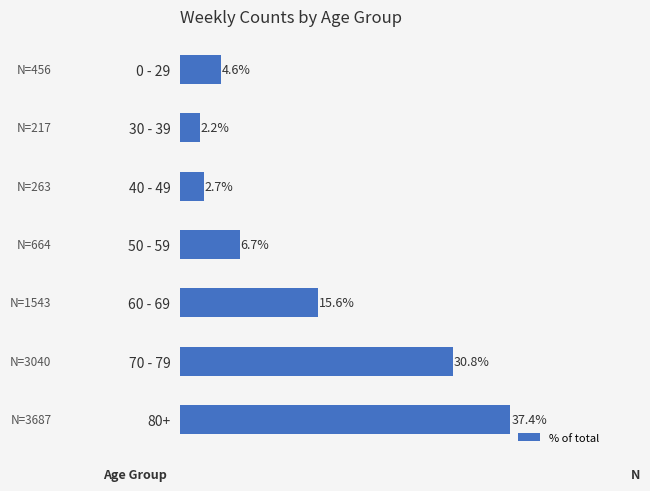

Where is the data nearest to the value 19?

60 - 69